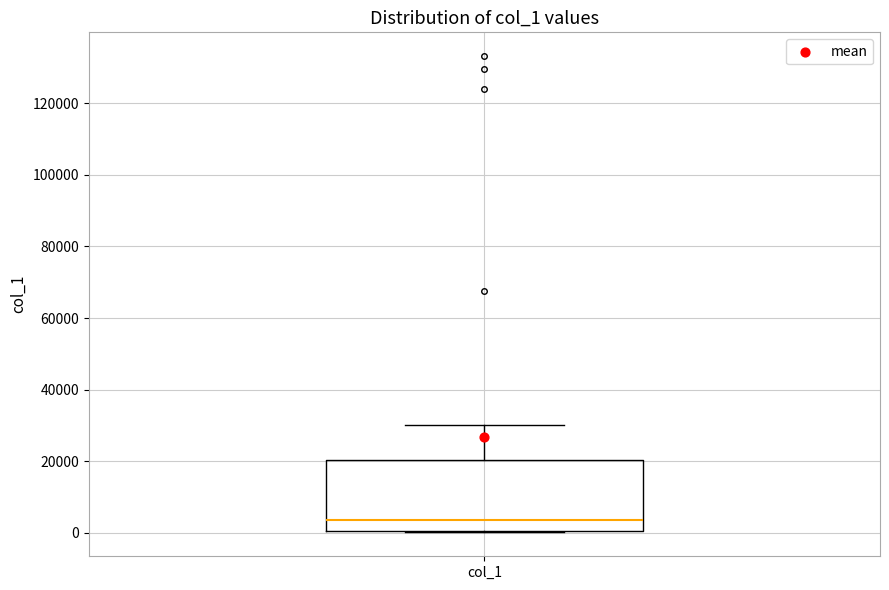

Transcribe this box plot: give where the median line is, the range the box spans, and where the two whiskers end, as read against the y-axis. The values are not printed on the chart, so give them approximately, as read against the axis.

median 4000, box 0 to 20000, whiskers 0 to 30000